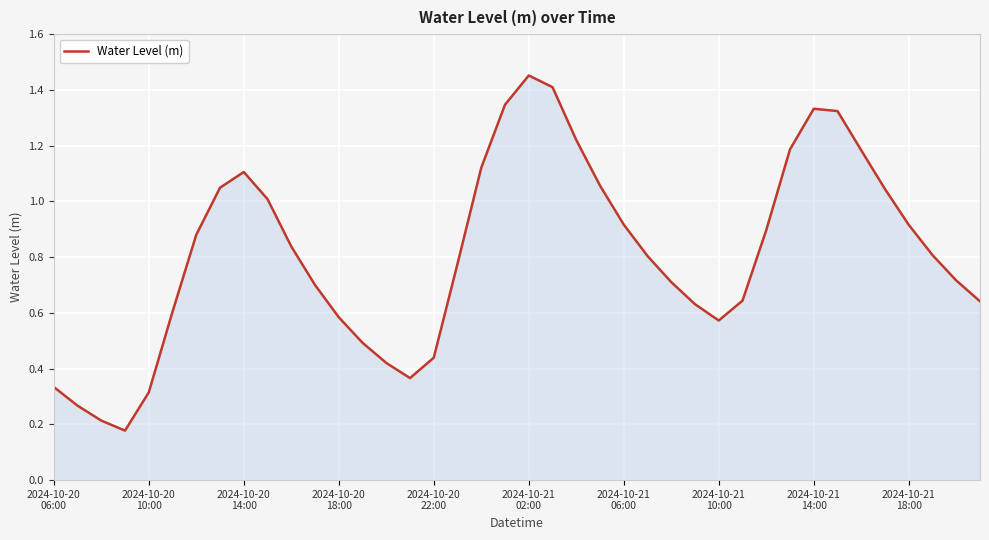

What is the greatest value displayed?

1.5